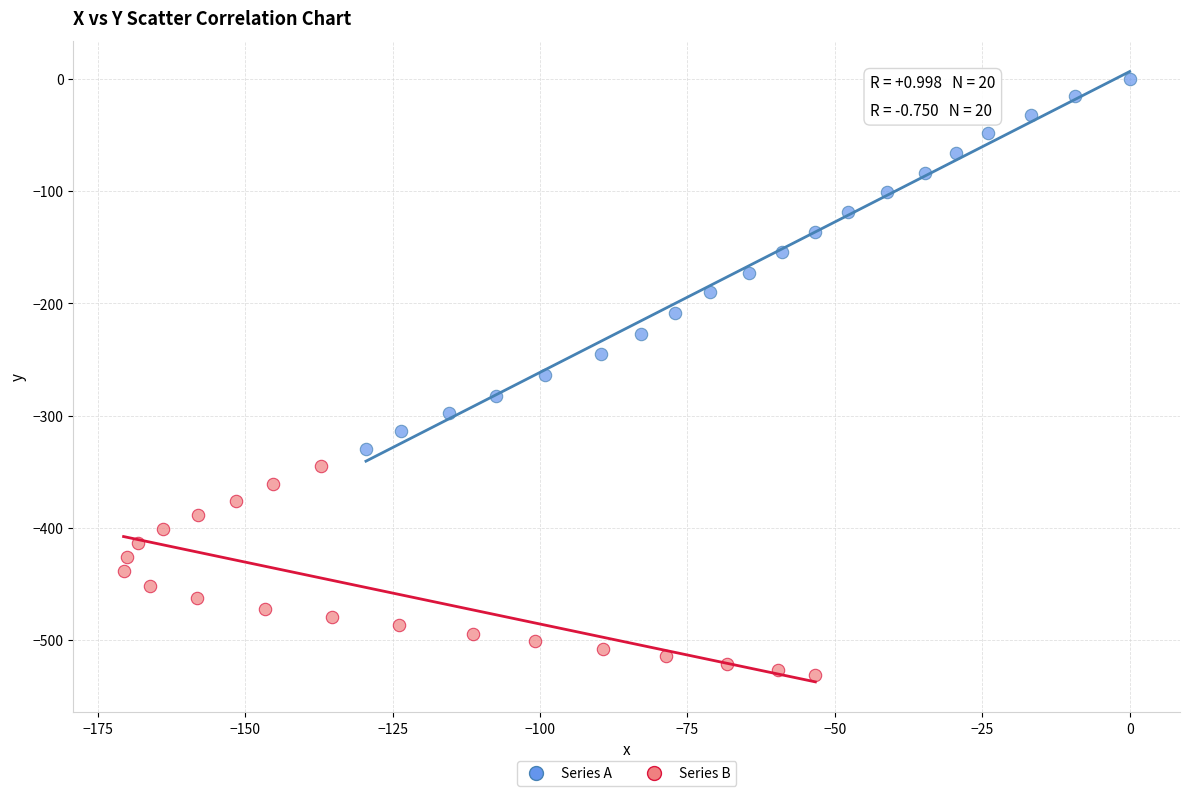

Which series has the widest spread of Y values?

Series A